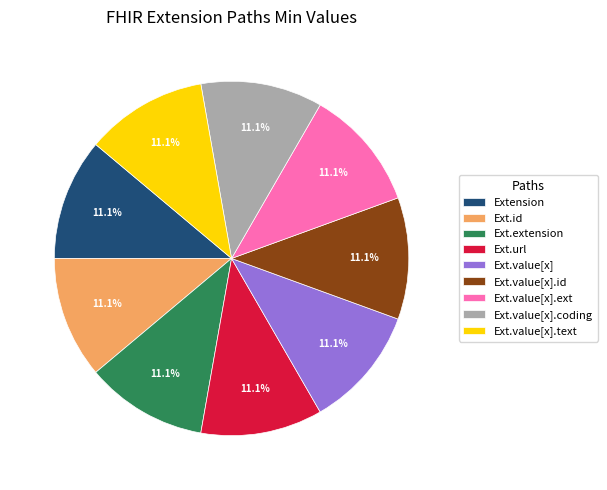

Combined, what portion of the pie is Ext.extension and Ext.value[x].ext?

22.2%